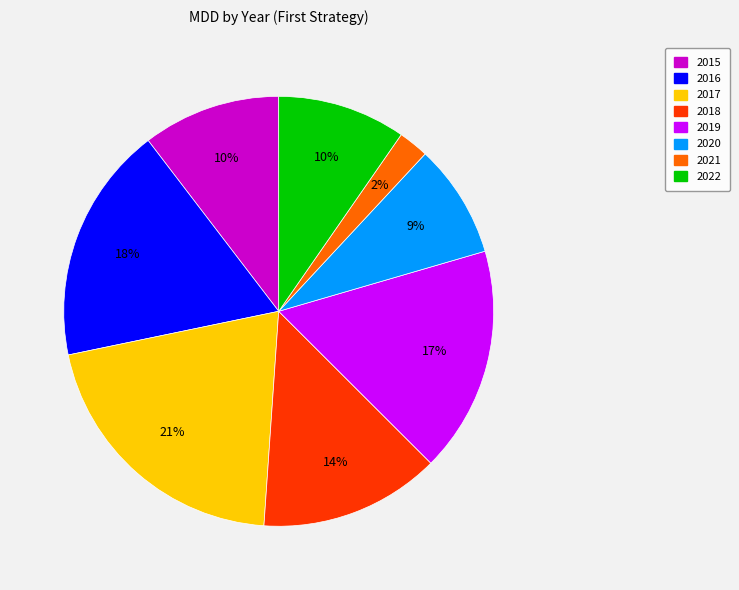

True or false: 2020 accounts for 17% of the total.

False